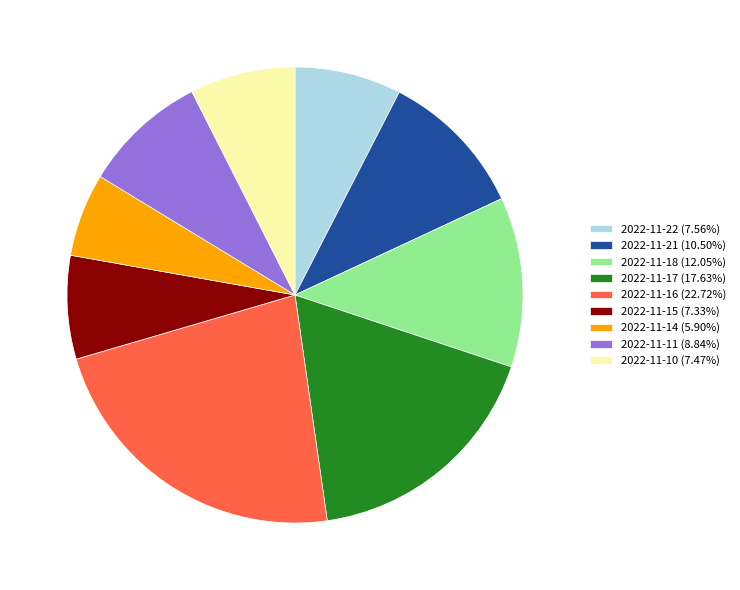

Combined, do 2022-11-18 (12.05%) and 2022-11-14 (5.90%) account for over 50%?

No